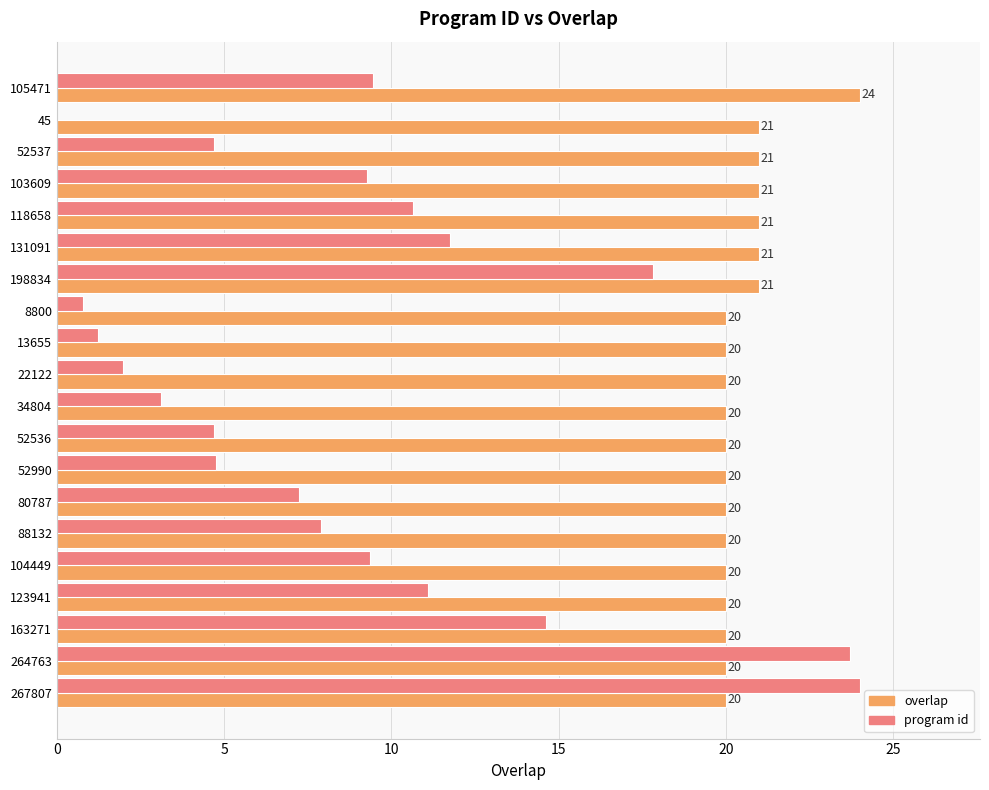

The program id series shows 7.2 at 52990. True or false?

False